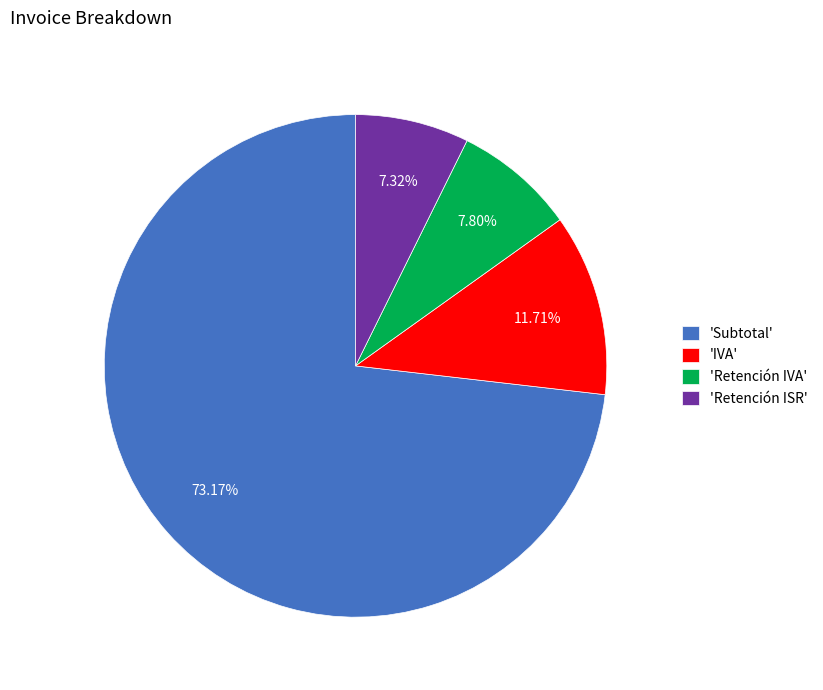

Between 'Retención ISR' and 'IVA', which is larger?

'IVA'